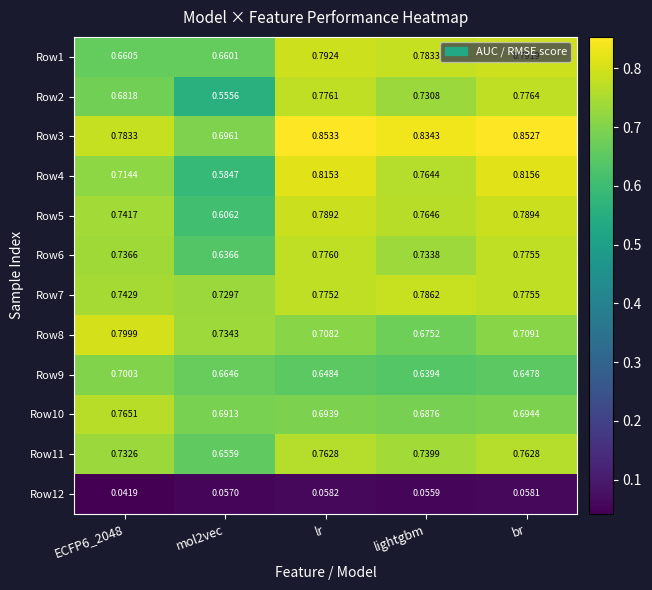

At which category is the sum across all series the highest?

br